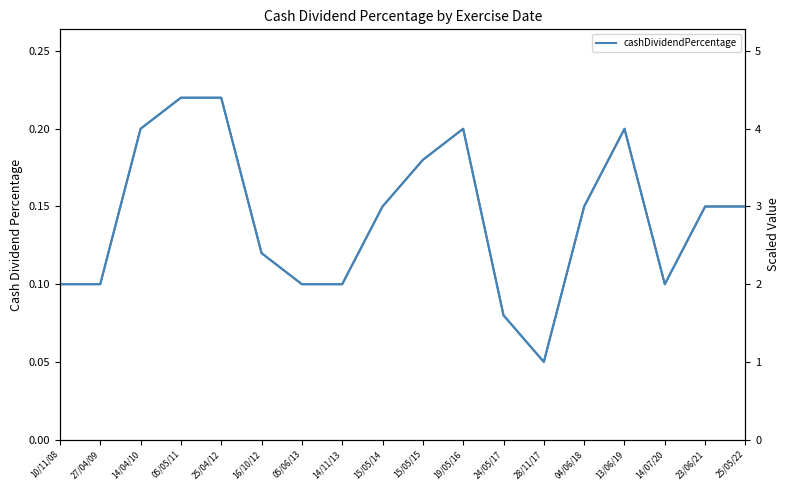

True or false: cashDividendPercentage and cashDividendPercentage (scaled) cross at least once.

False